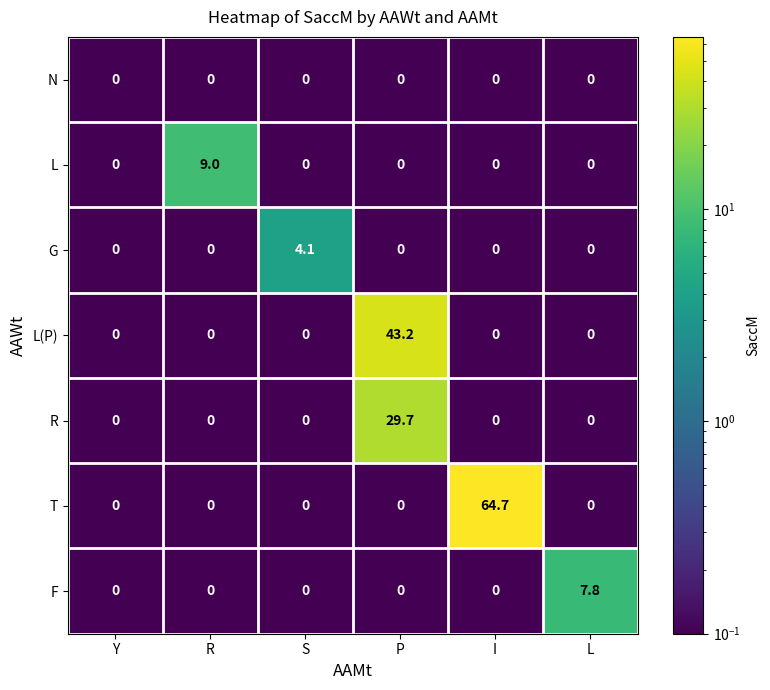

List the series in order of their peak value, highest first.

T, L(P), R, L, F, G, N